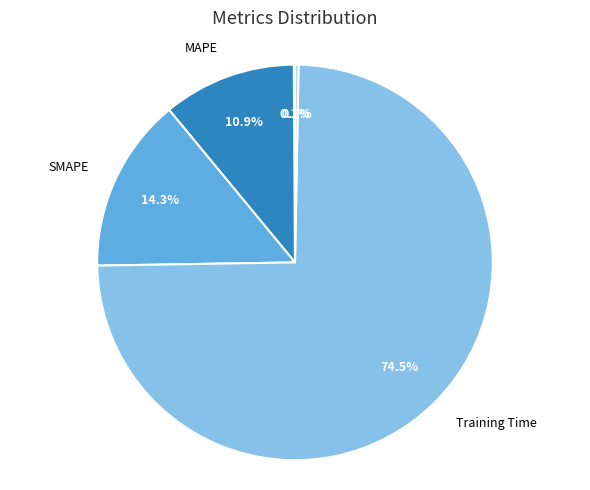

Does any single category account for the majority?

Yes